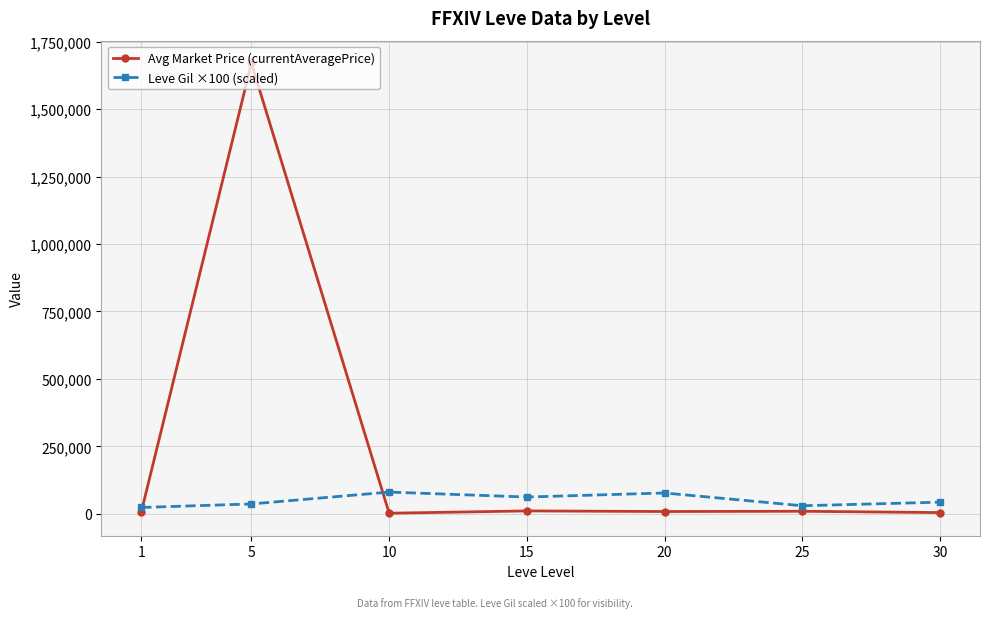

Between 1 and 10, which series saw the biggest shift?

Leve Gil ×100 (scaled)